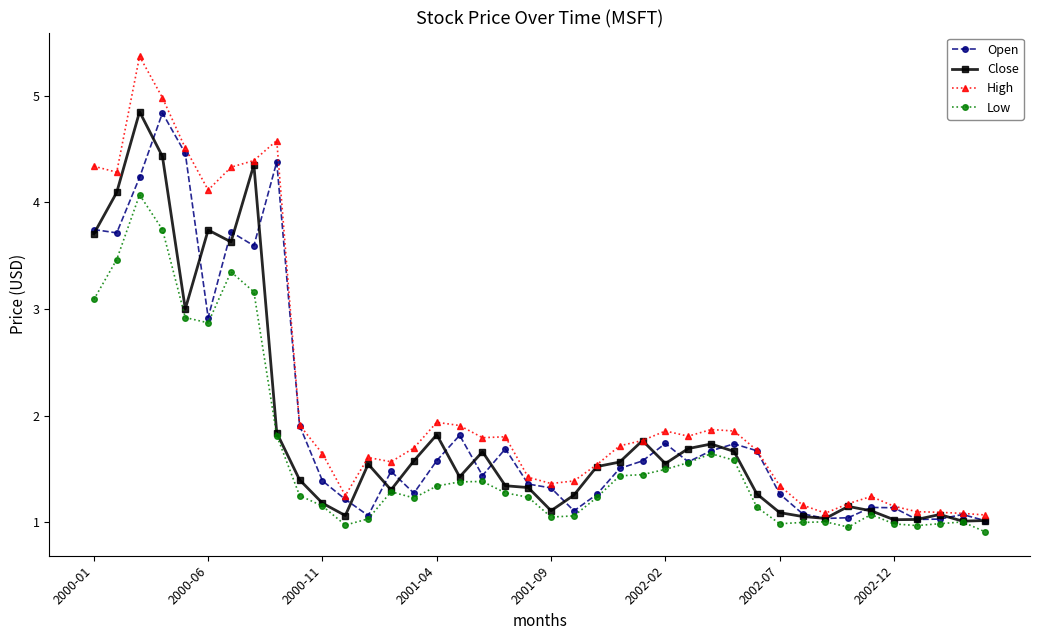

What is the highest value of the High series?

5.4